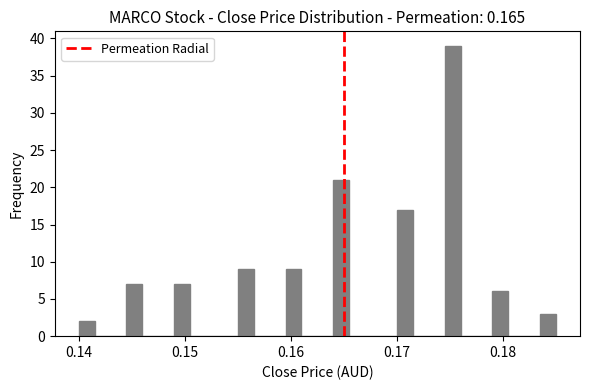

Around what value on the x-axis is the tallest bar? Give the approximate position of its centre, as read against the axis.

0.175